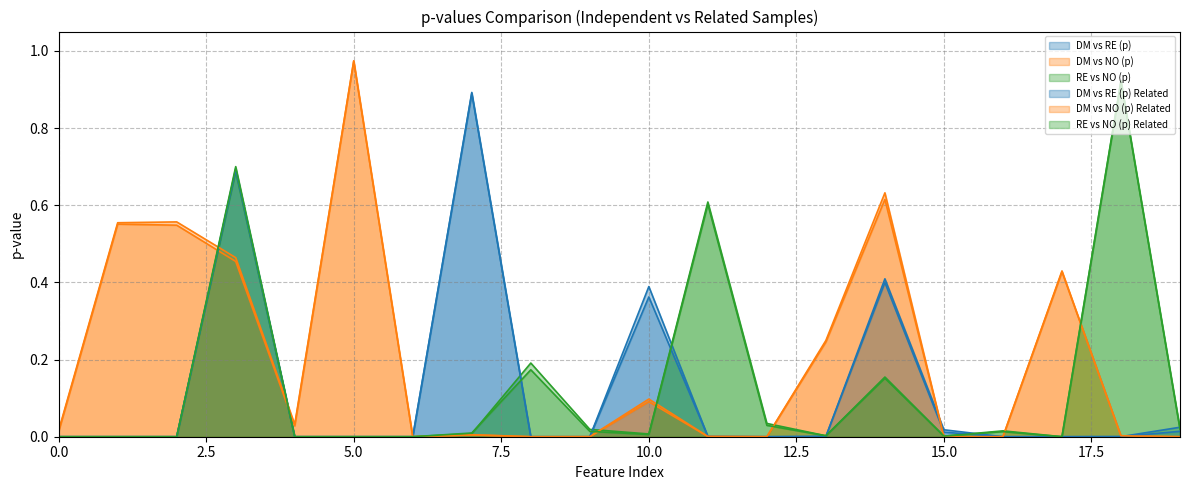

What is the total value across all series at 12?

0.1